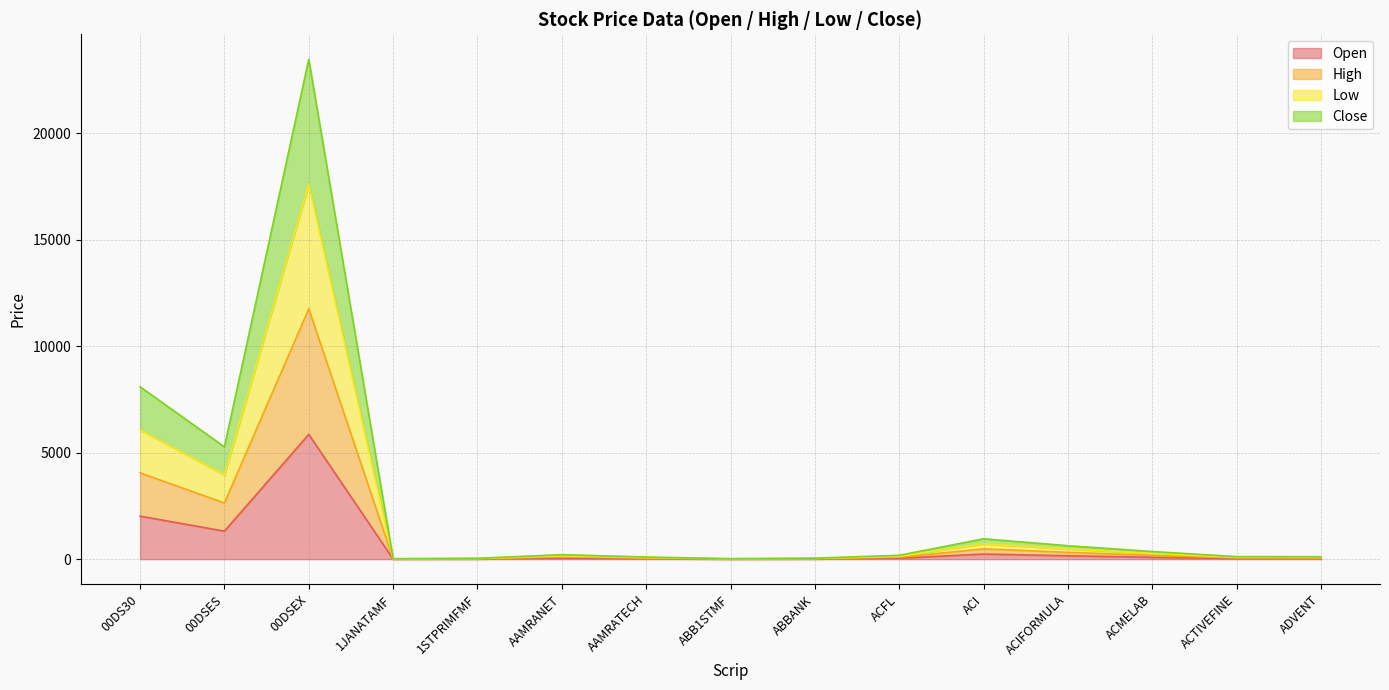

How many distinct data groups are displayed?

4